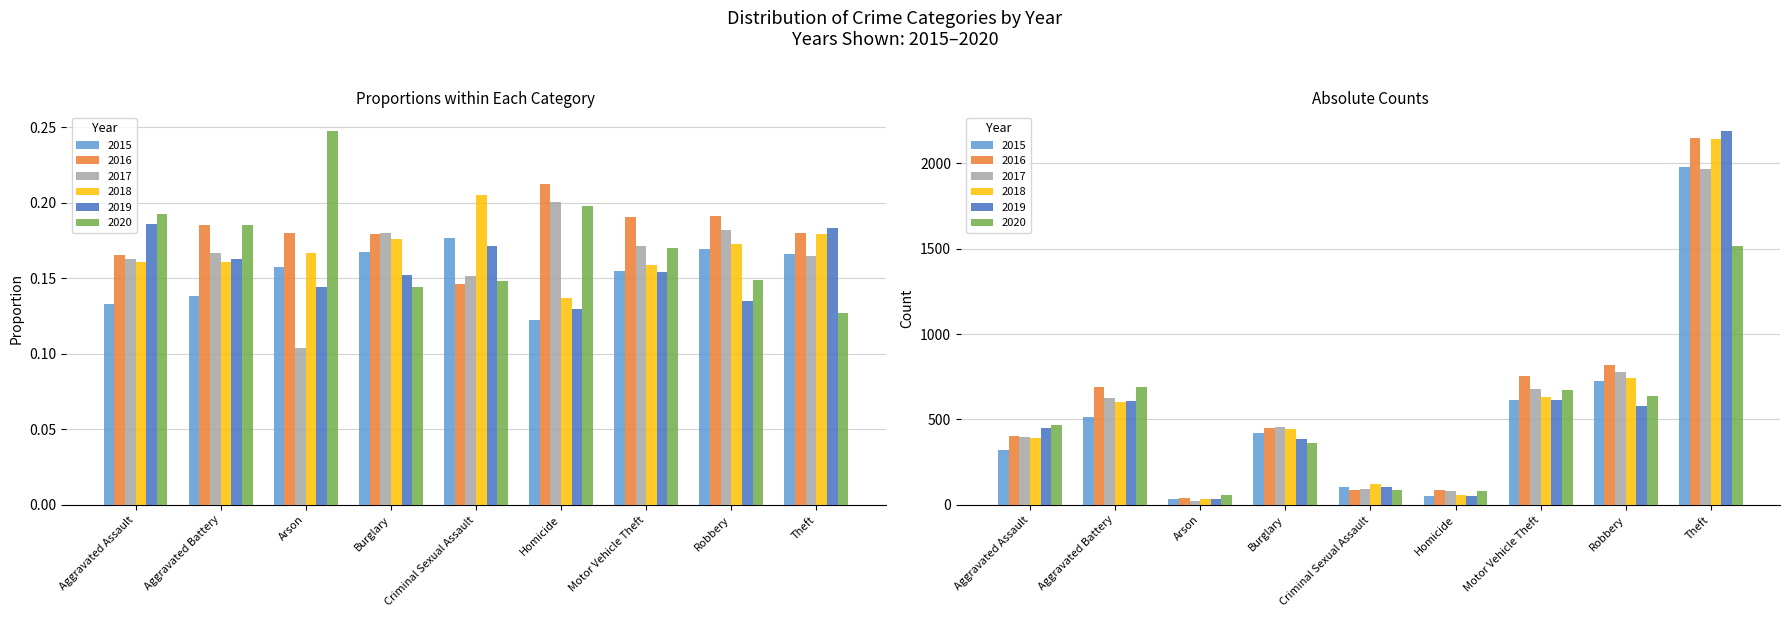

At how many categories does at least one series exceed 343?

6